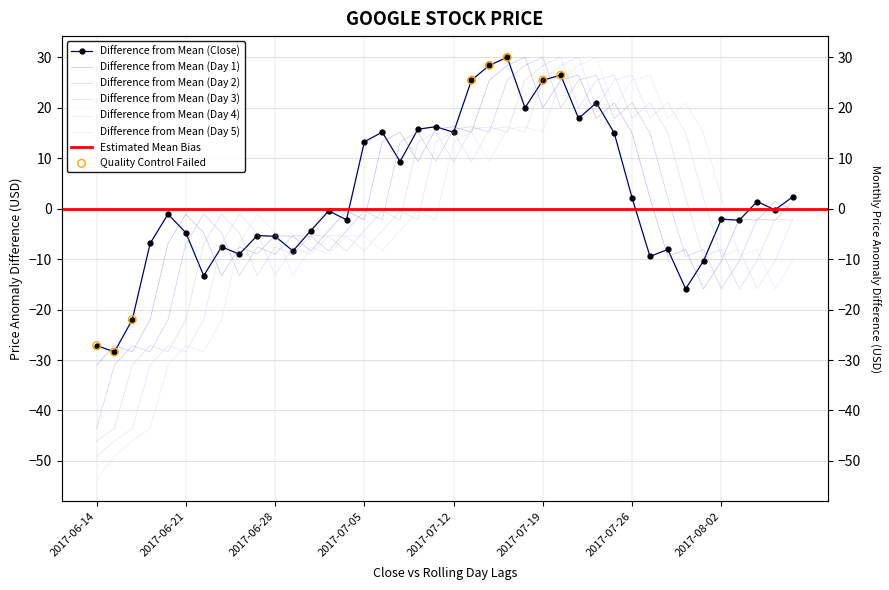

At how many categories does at least one series exceed -4?

33